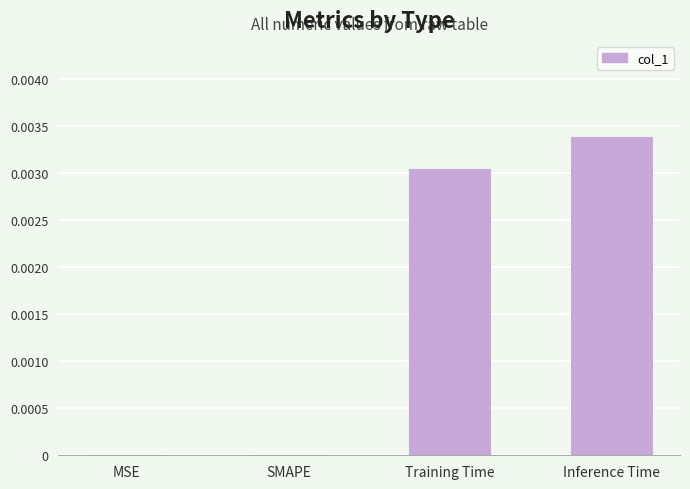

Between MSE and Inference Time, which is larger?

Inference Time